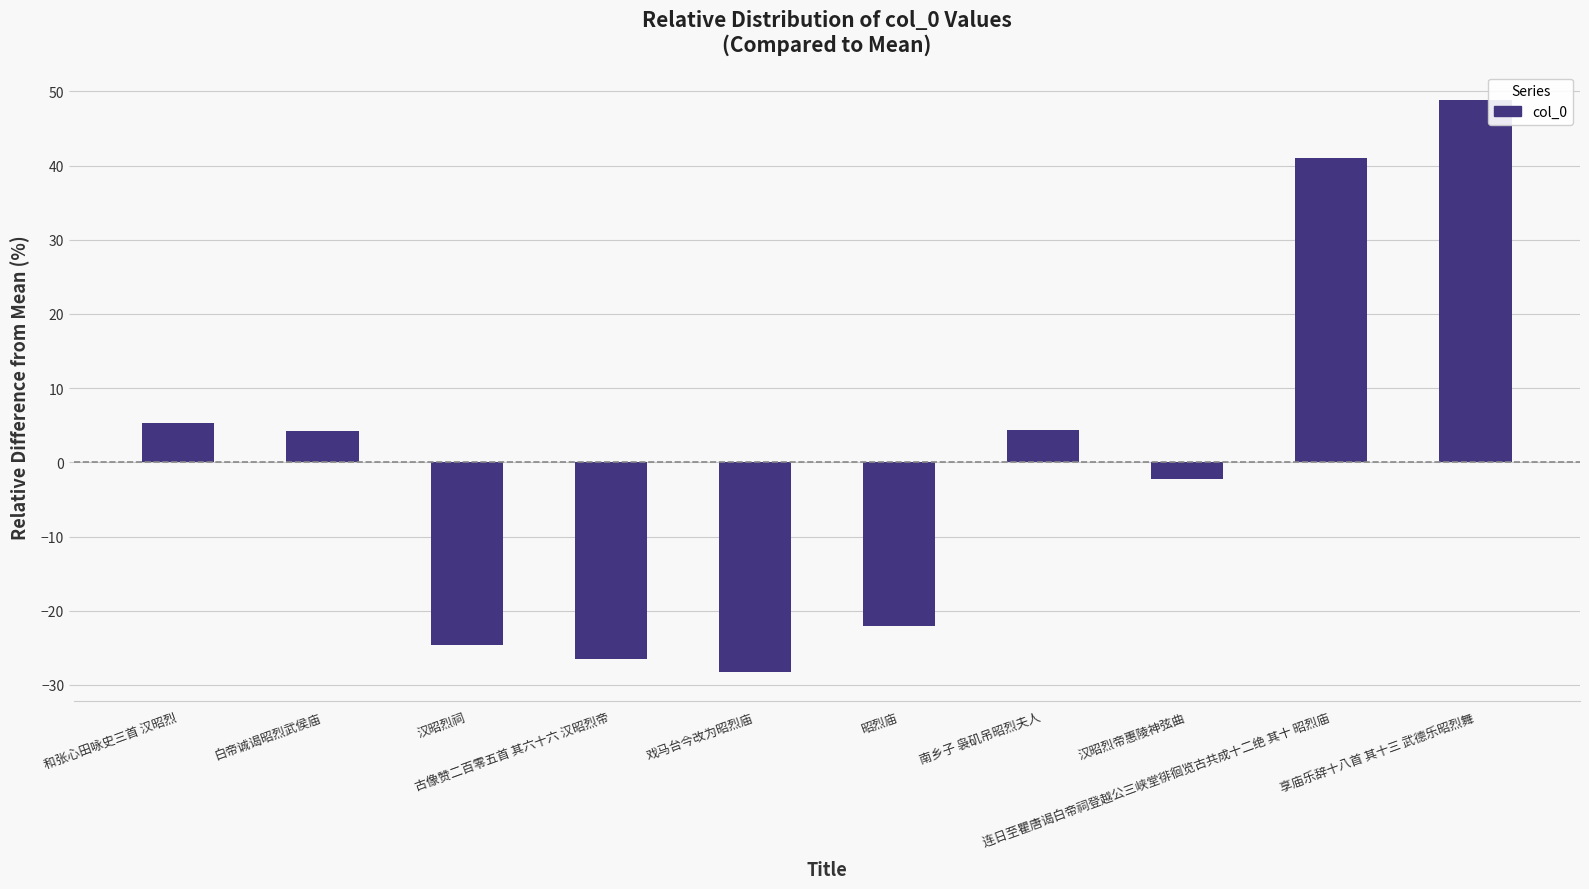

At which category does the chart reach its minimum across all series?

戏马台今改为昭烈庙